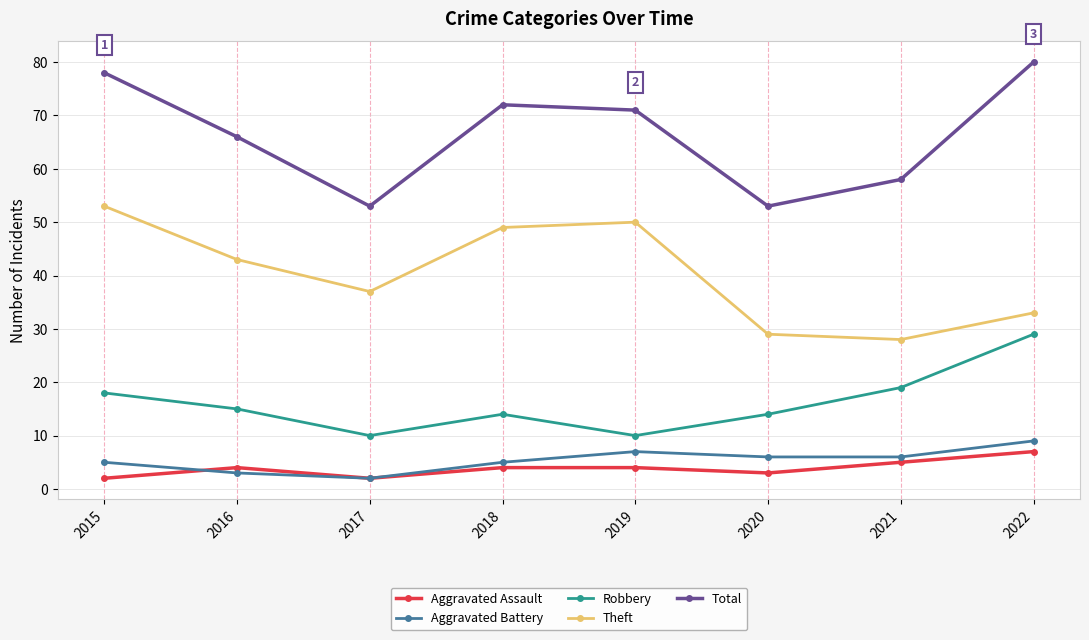

What are all the series names shown in the legend?

Aggravated Assault, Aggravated Battery, Robbery, Theft, Total